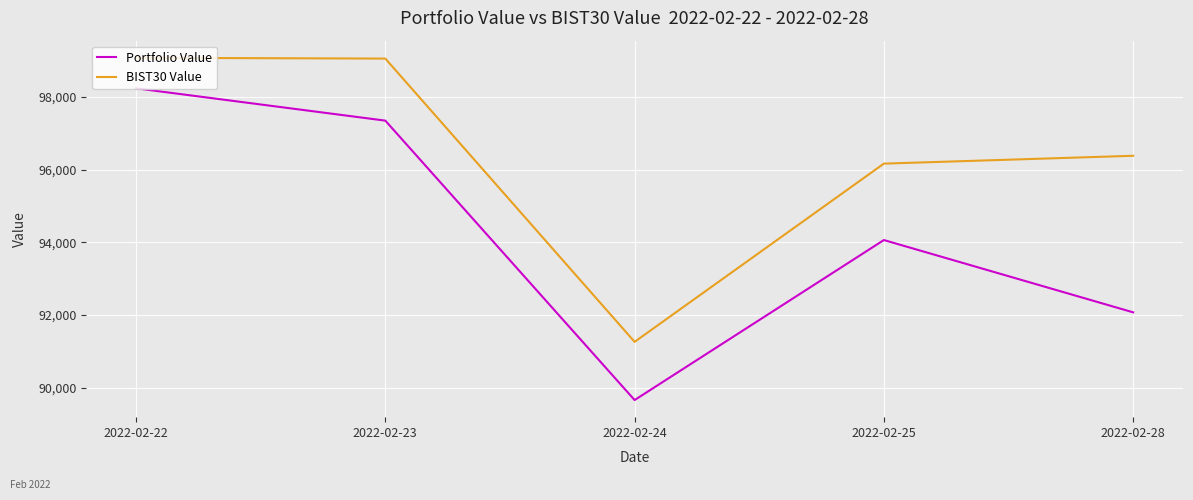

Count the number of categories in the chart.

5